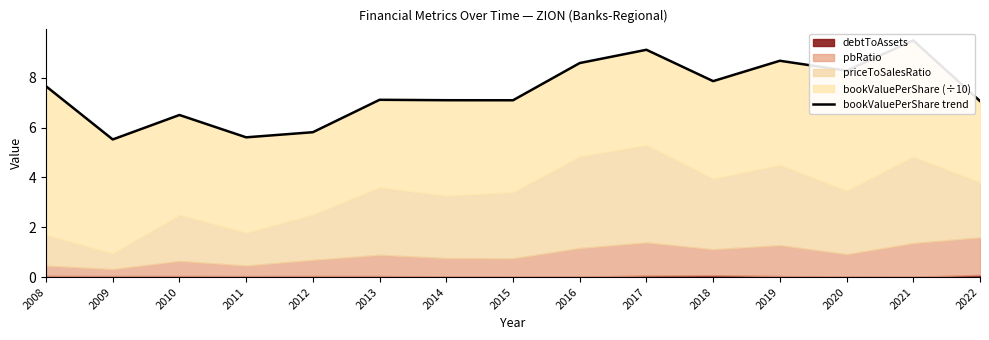

How many lines are shown in the chart?

1